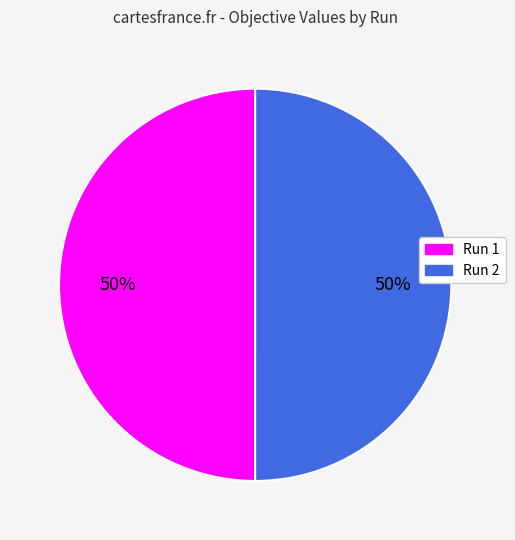

To the nearest percent, what is the average slice percentage?

50%